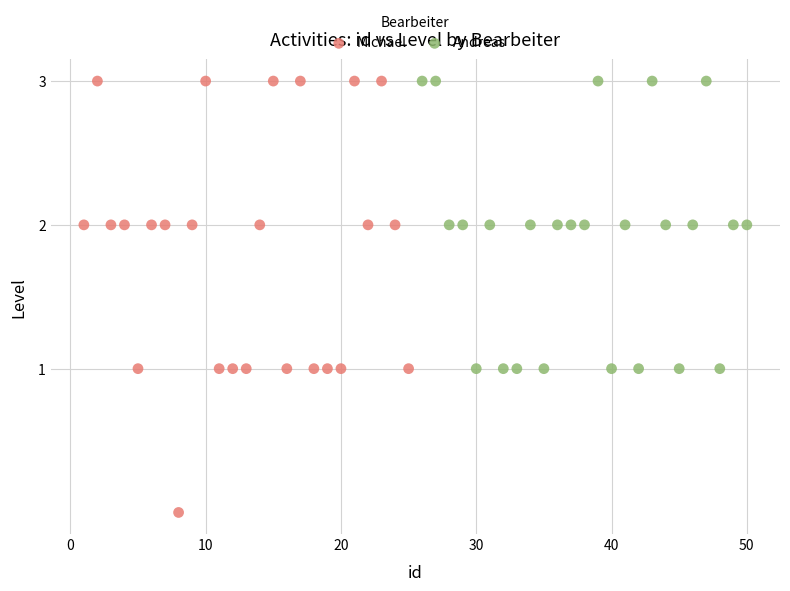

What are all the series names shown in the legend?

Michael, Andreas